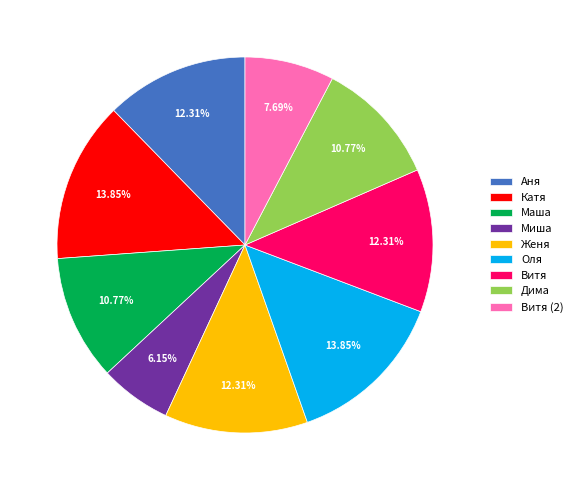

To the nearest percent, what is the combined percentage of Дима and Катя?

25%